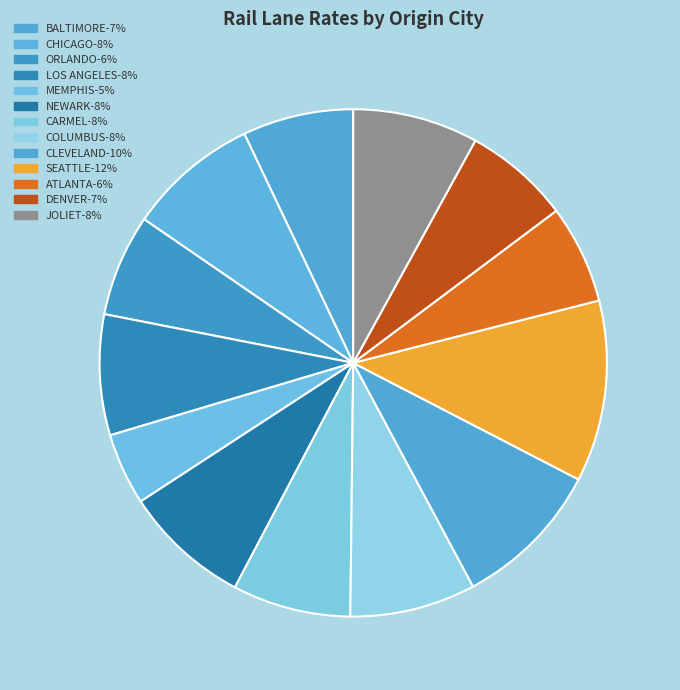

Does CLEVELAND represent more than half of the total?

No